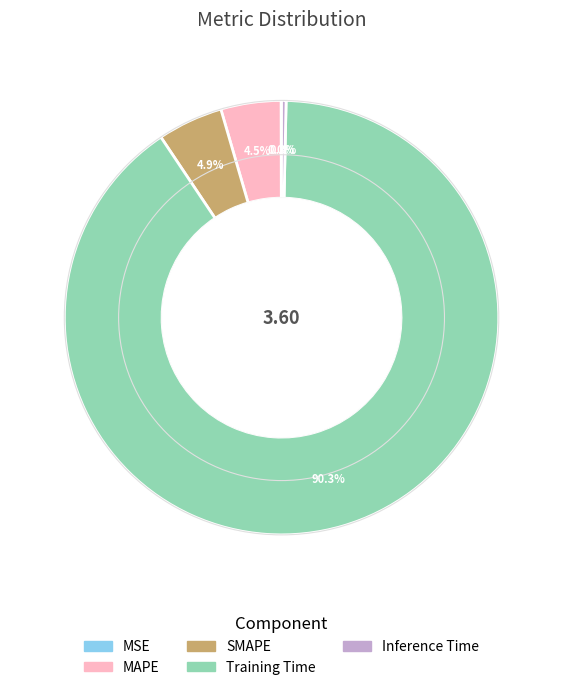

Which category has the biggest portion of the pie?

Training Time